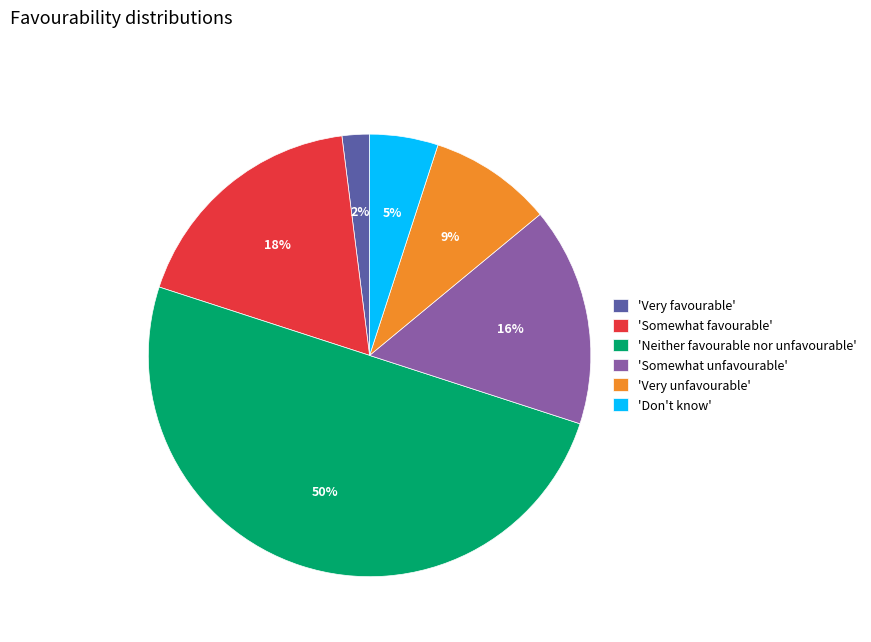

Count the number of slices in the pie.

6